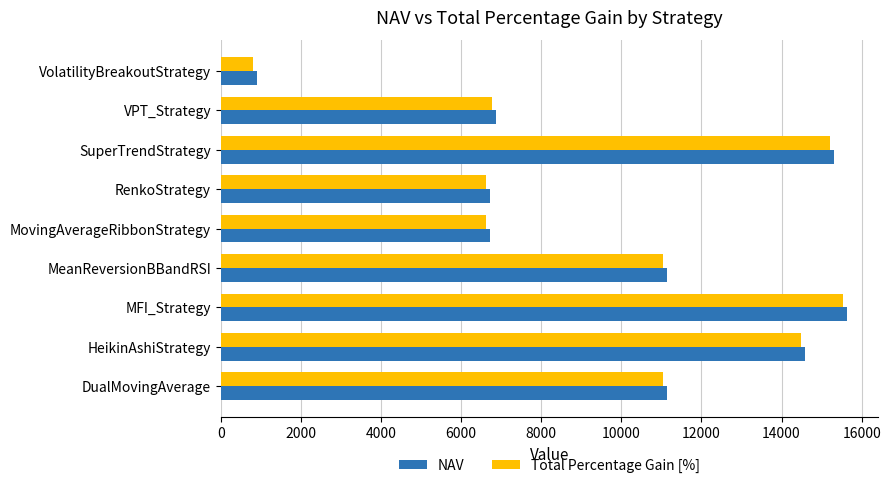

What is the difference between the second highest and minimum values in the NAV series?

14420.4